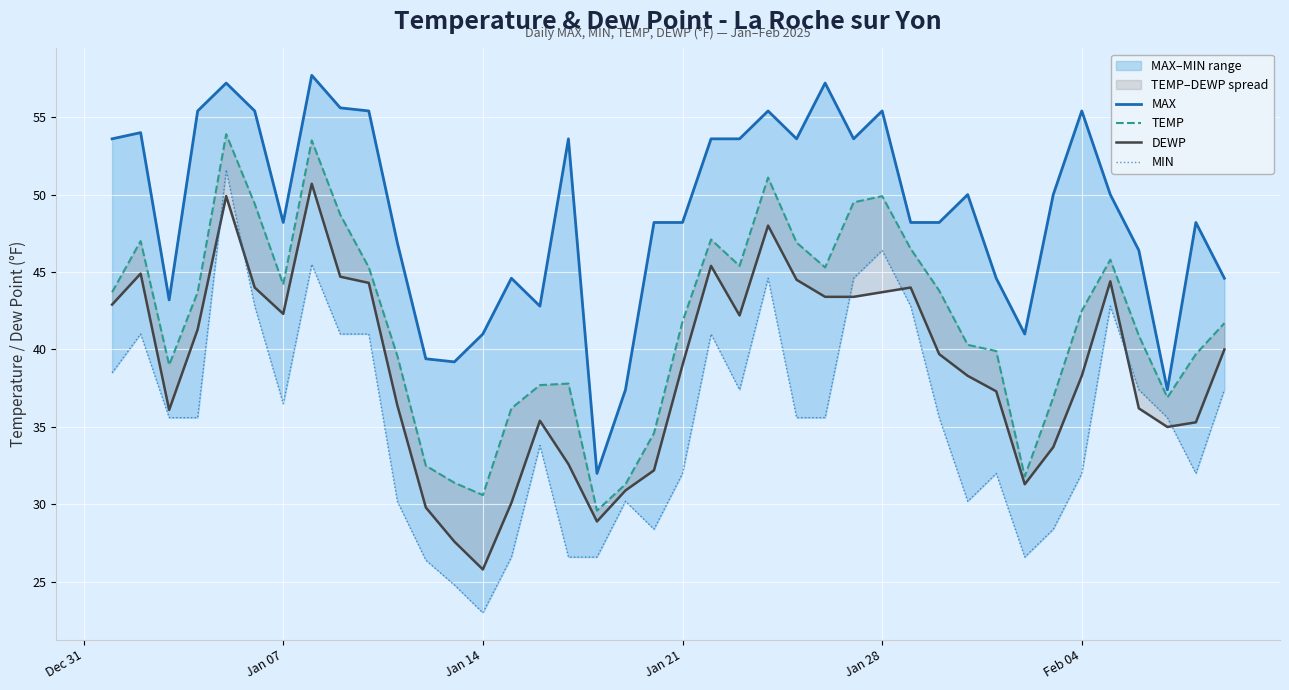

How many lines are shown in the chart?

4